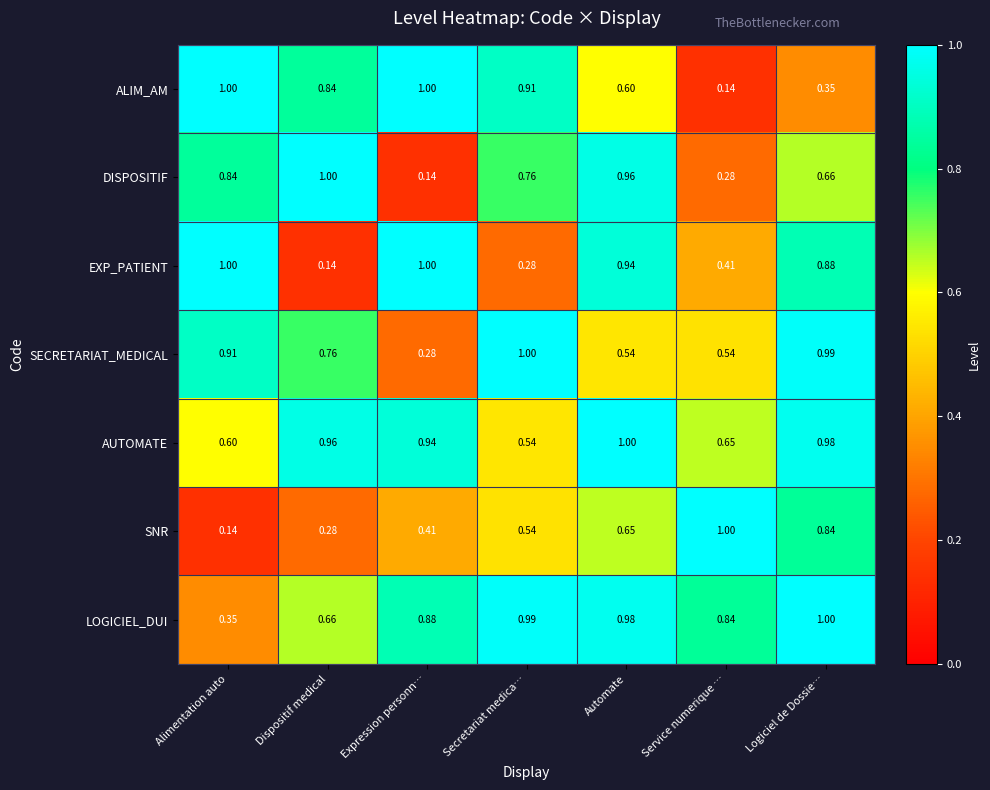

At Dispositif medical, list the series in order from smallest to largest.

EXP_PATIENT, SNR, LOGICIEL_DUI, SECRETARIAT_MEDICAL, ALIM_AM, AUTOMATE, DISPOSITIF